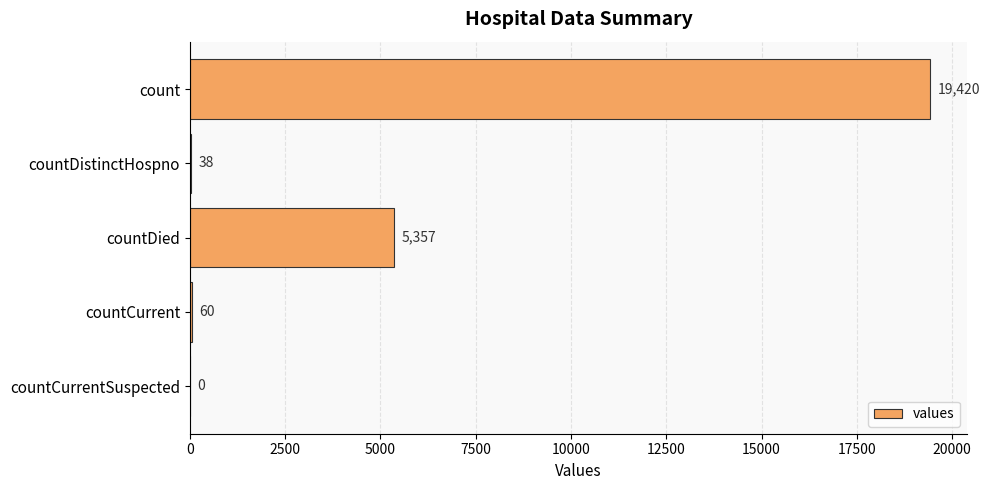

How many series are shown in this chart?

1